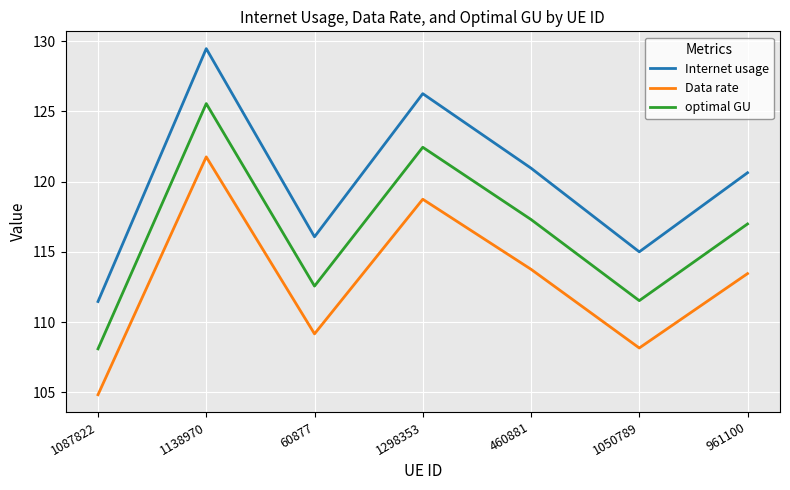

How many lines are shown in the chart?

3